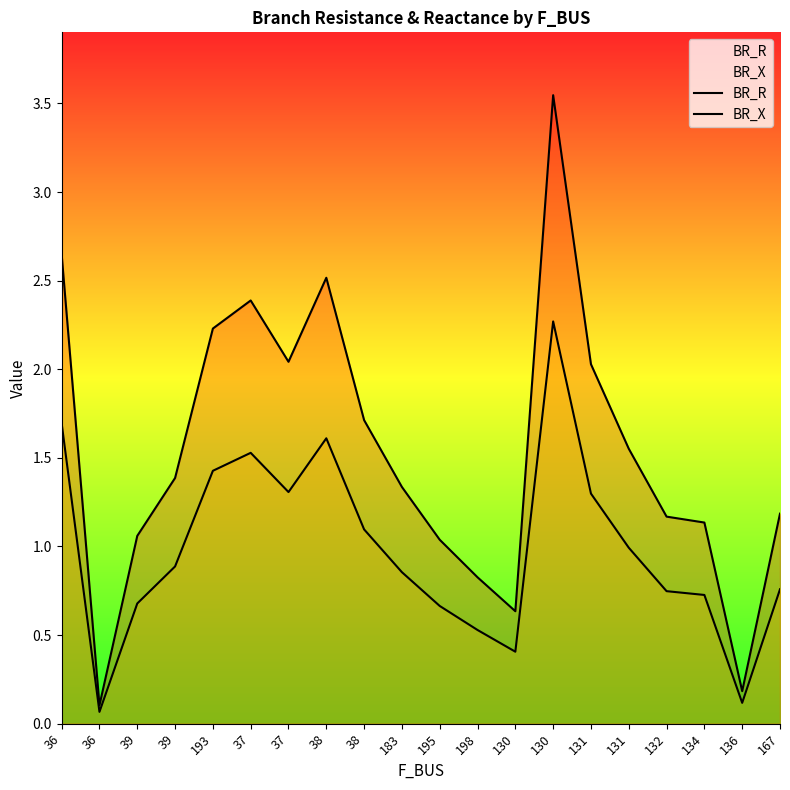

What is the difference between the BR_X values at 37 and 195?

0.9